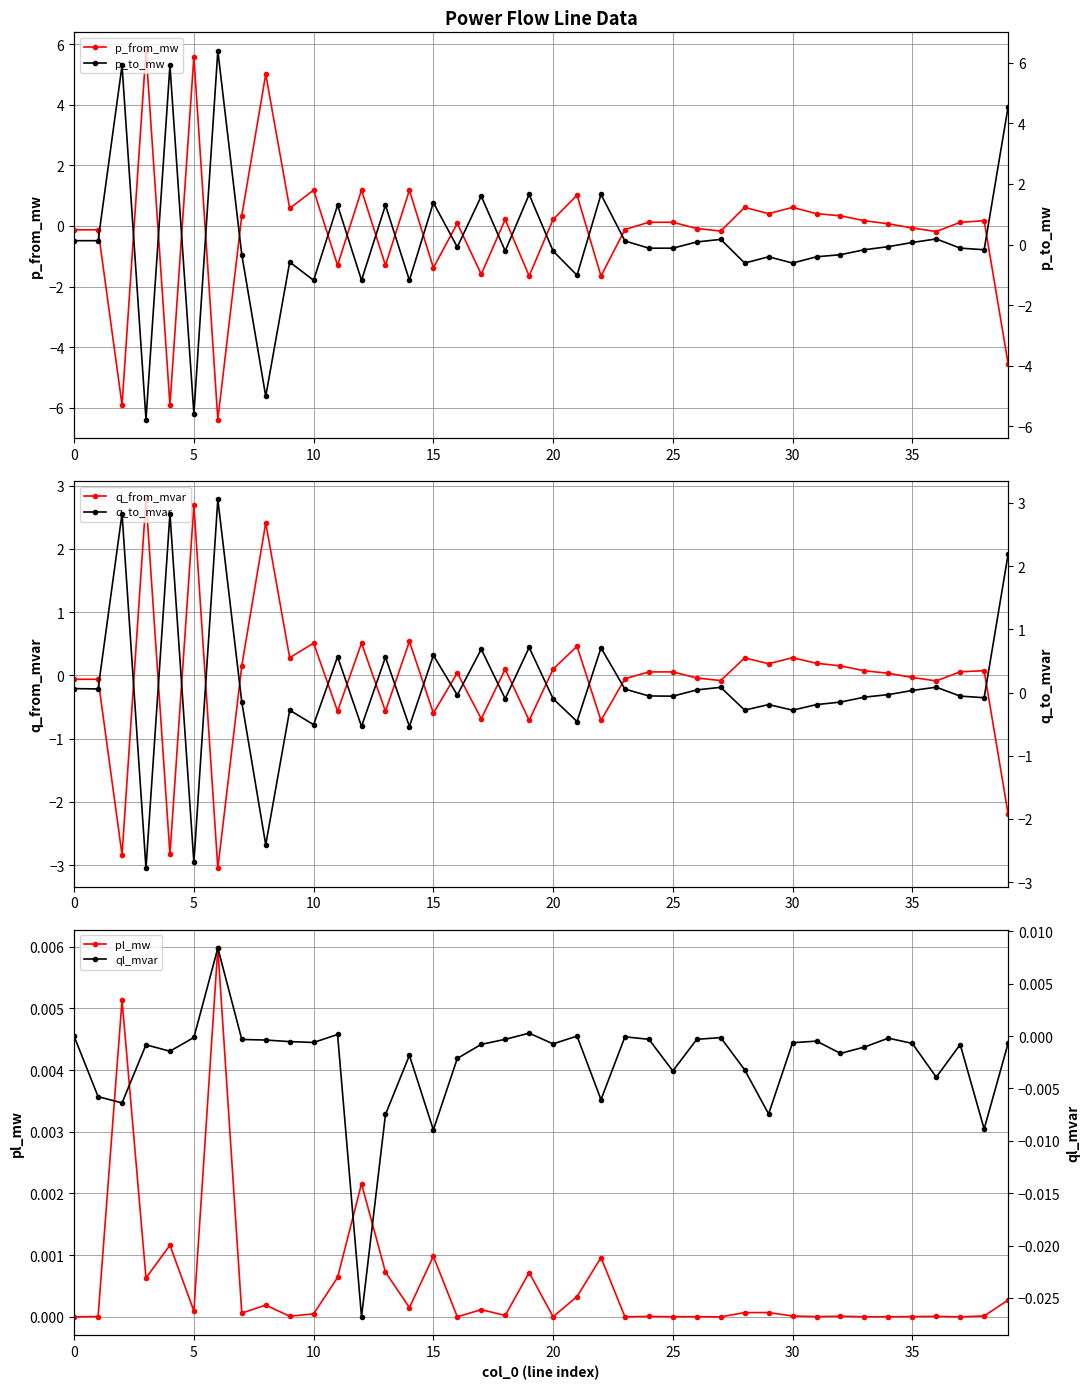

How many values in the ql_mvar series exceed 0?

3